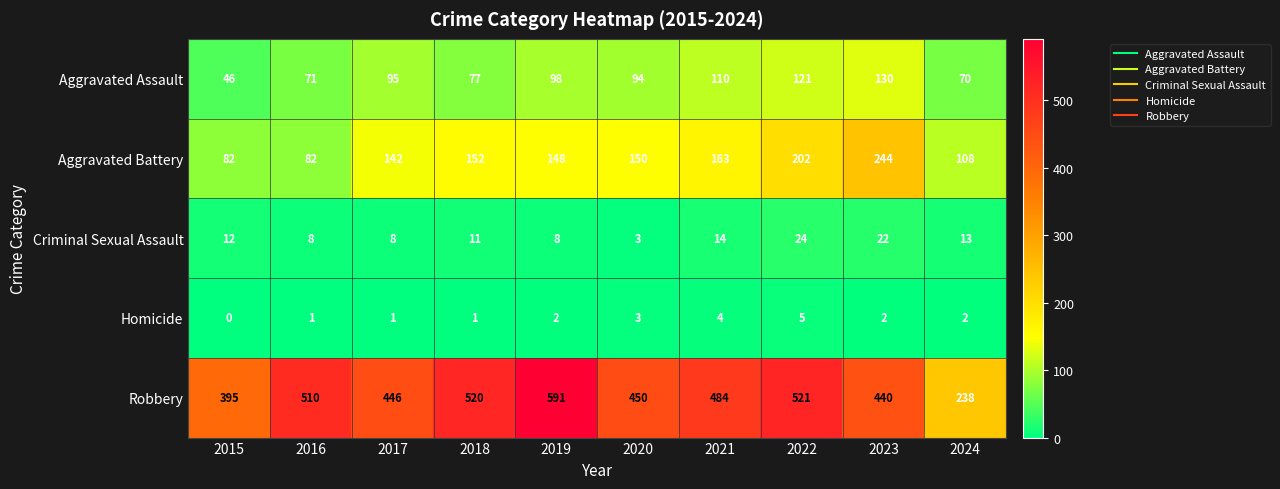

Rank the series at 2024 from highest to lowest value.

Robbery, Aggravated Battery, Aggravated Assault, Criminal Sexual Assault, Homicide